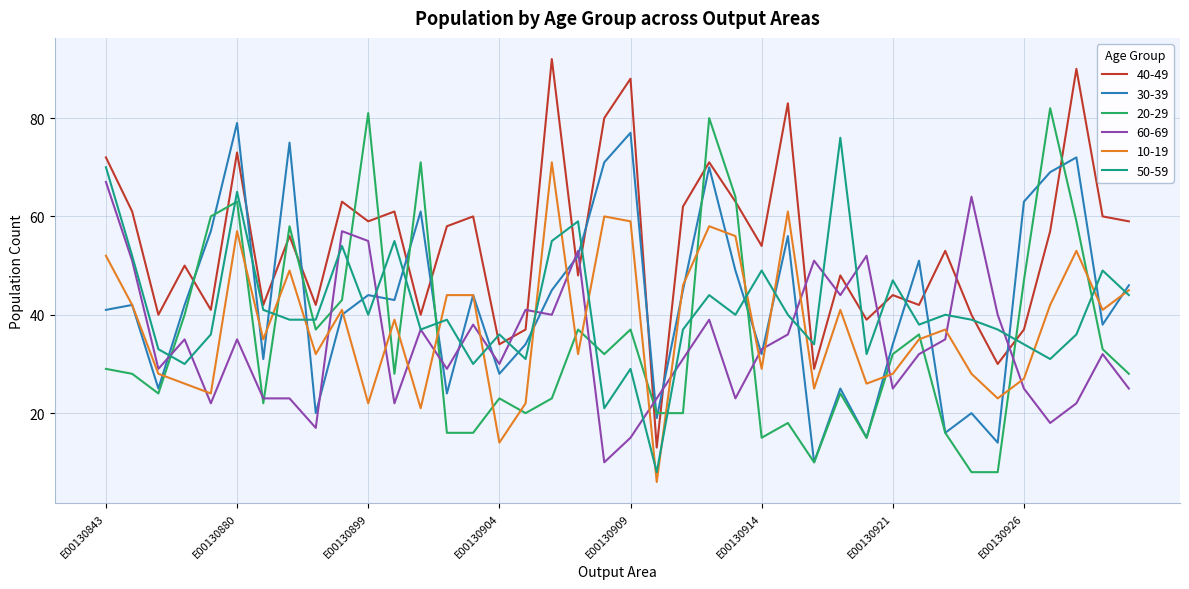

What is the maximum value shown in the chart?

92